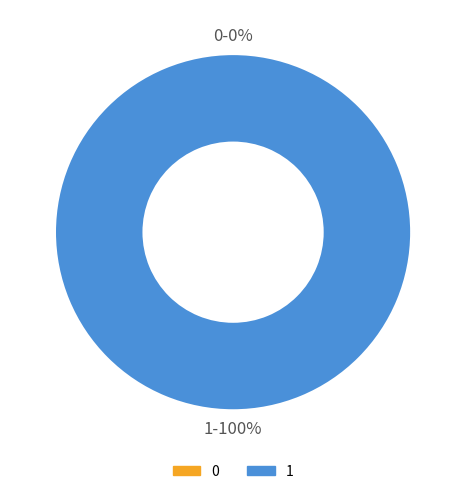

How many slices are in this pie chart?

2